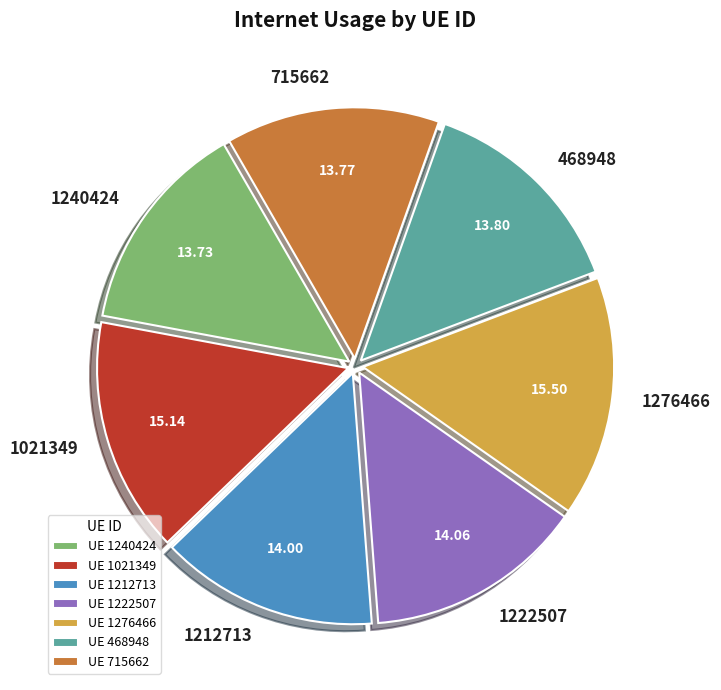

Which has a higher value, UE 1276466 or UE 1240424?

UE 1276466